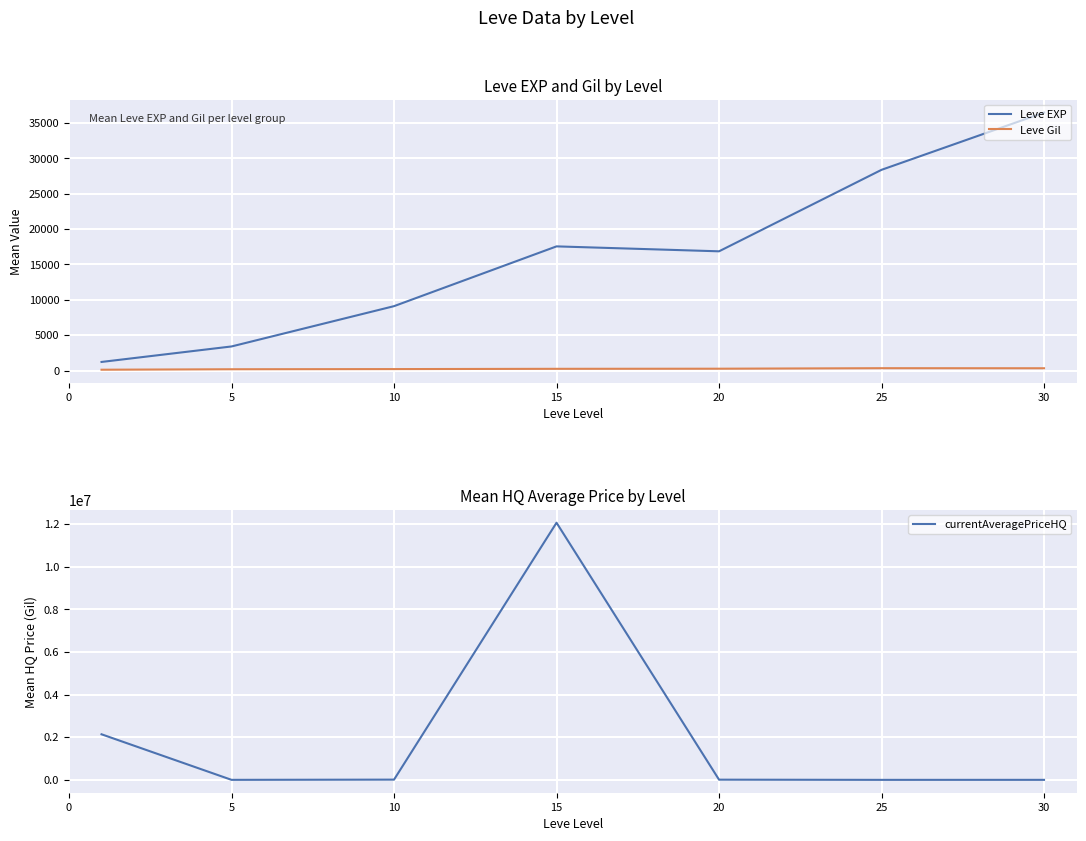

What is the difference between the highest and lowest values at 15?

12057480.3